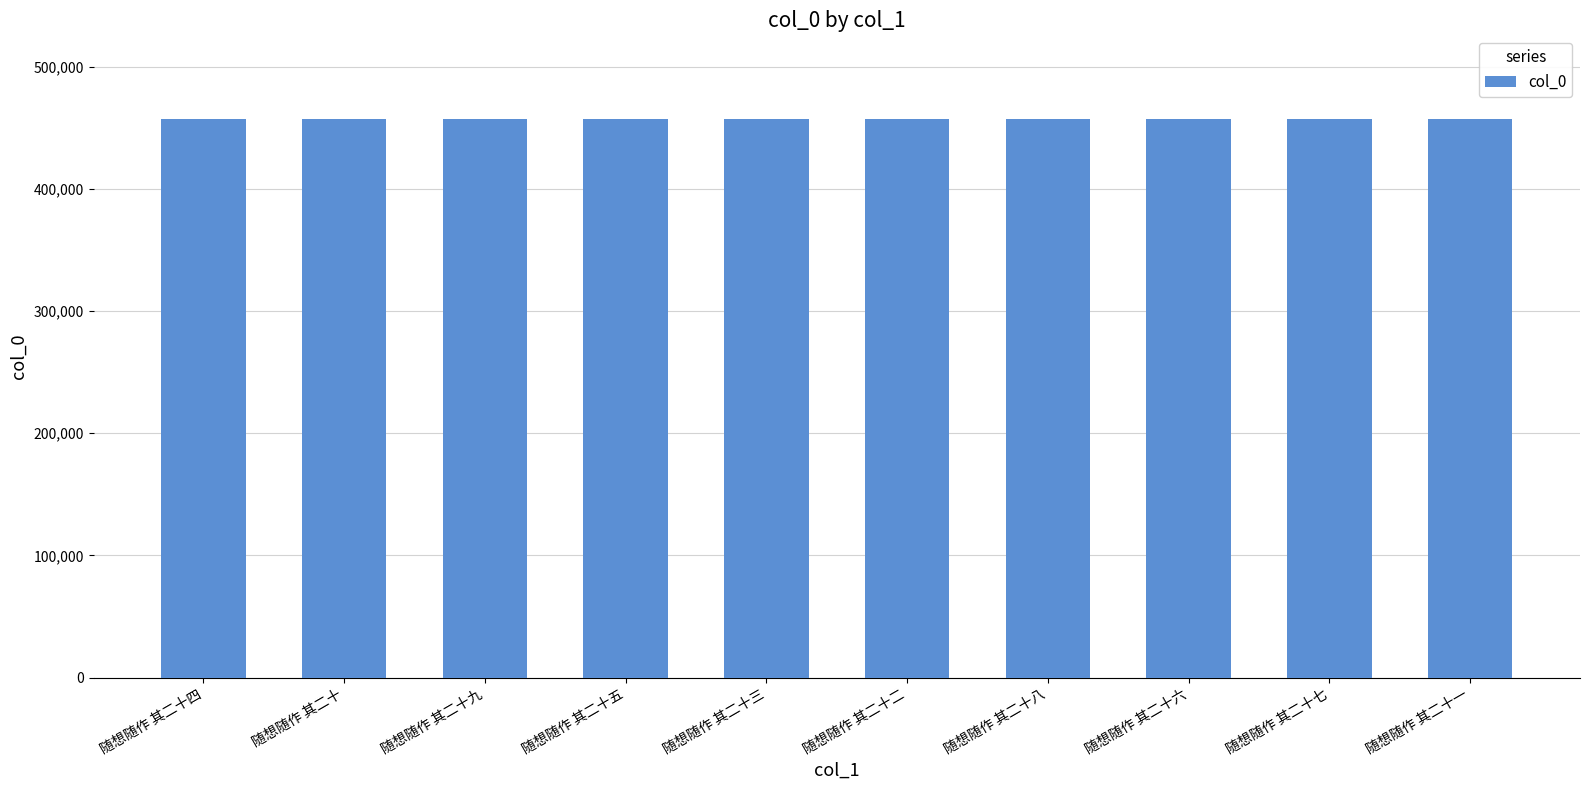

What position from the left is 随想随作 其二十一?

10